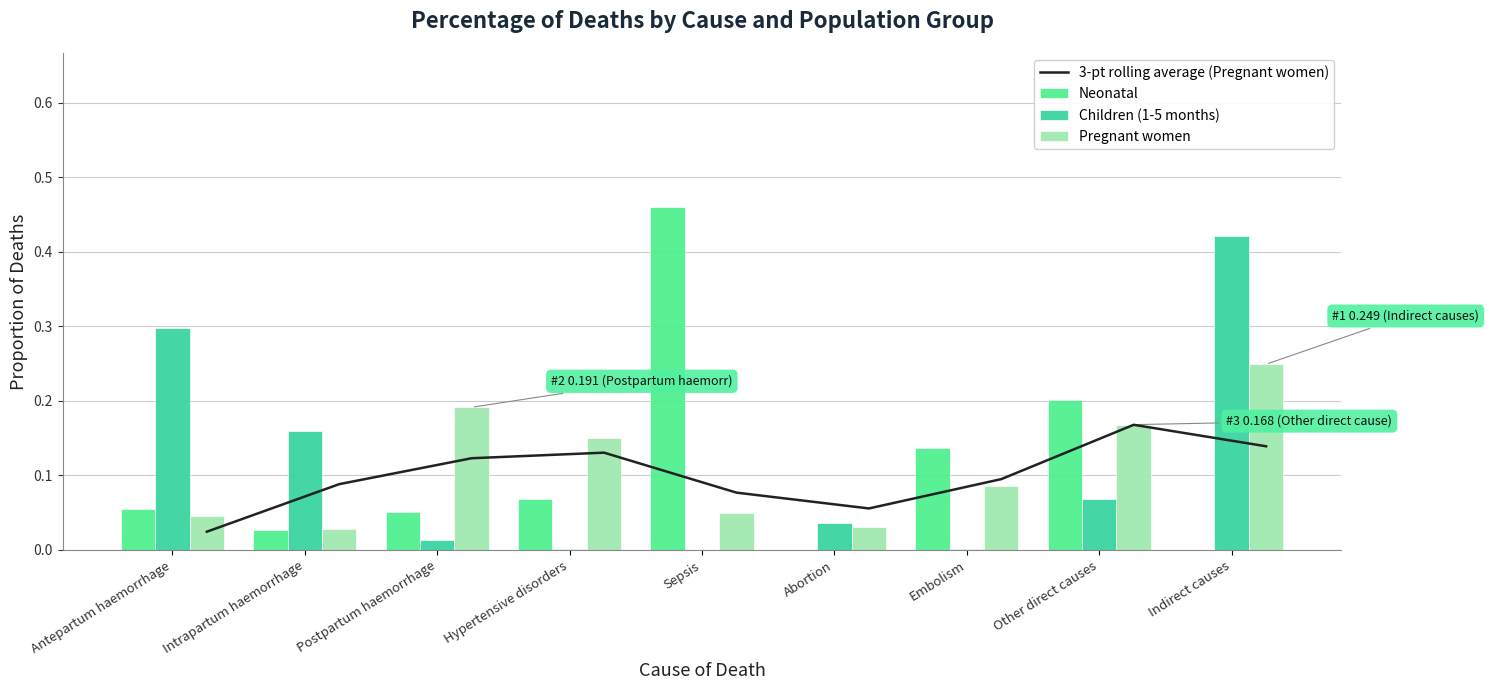

What value does the 3-pt rolling average (Pregnant women) series have at Indirect causes?

0.1